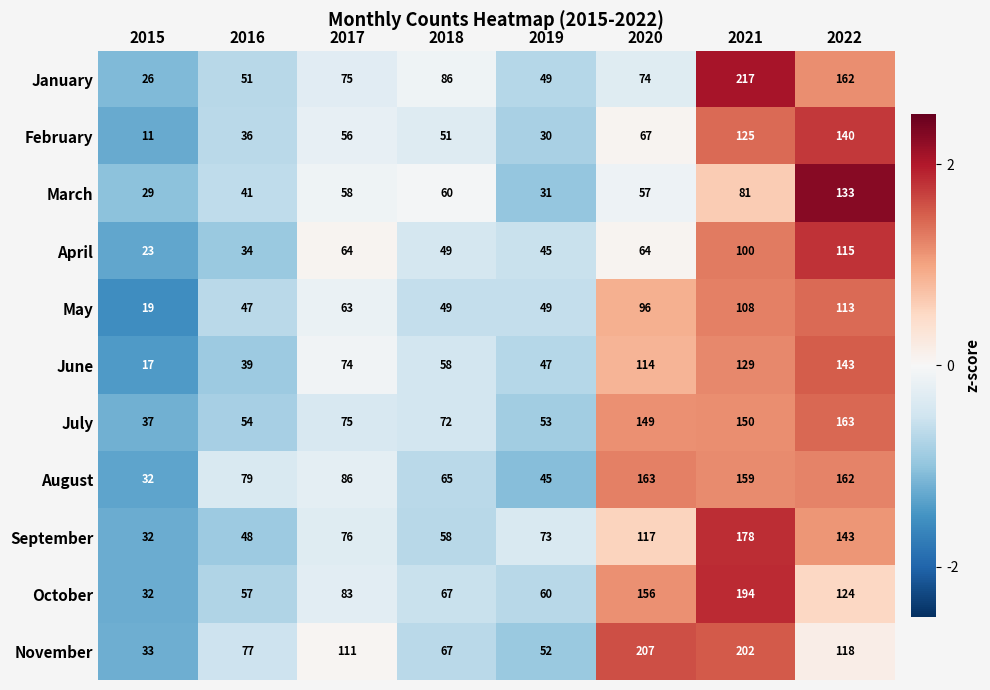

How many data points does each series have?

8